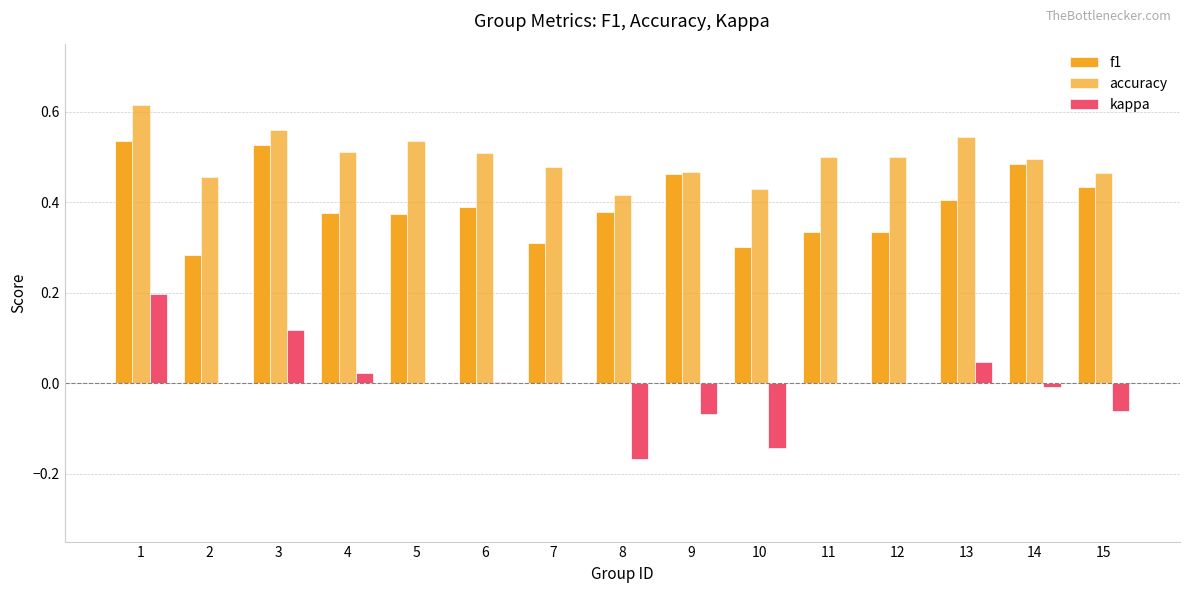

Count the number of data series in this chart.

3